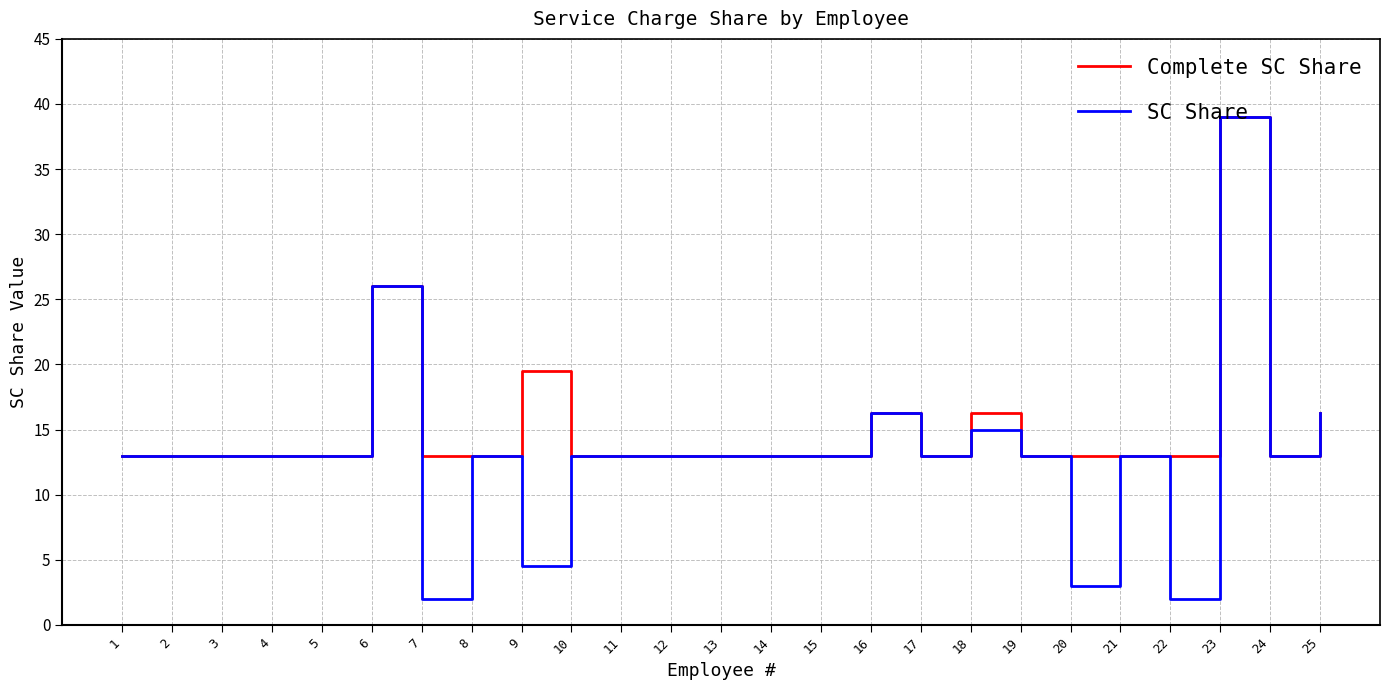

Rank the series by their average value, from highest to lowest.

Complete SC Share, SC Share